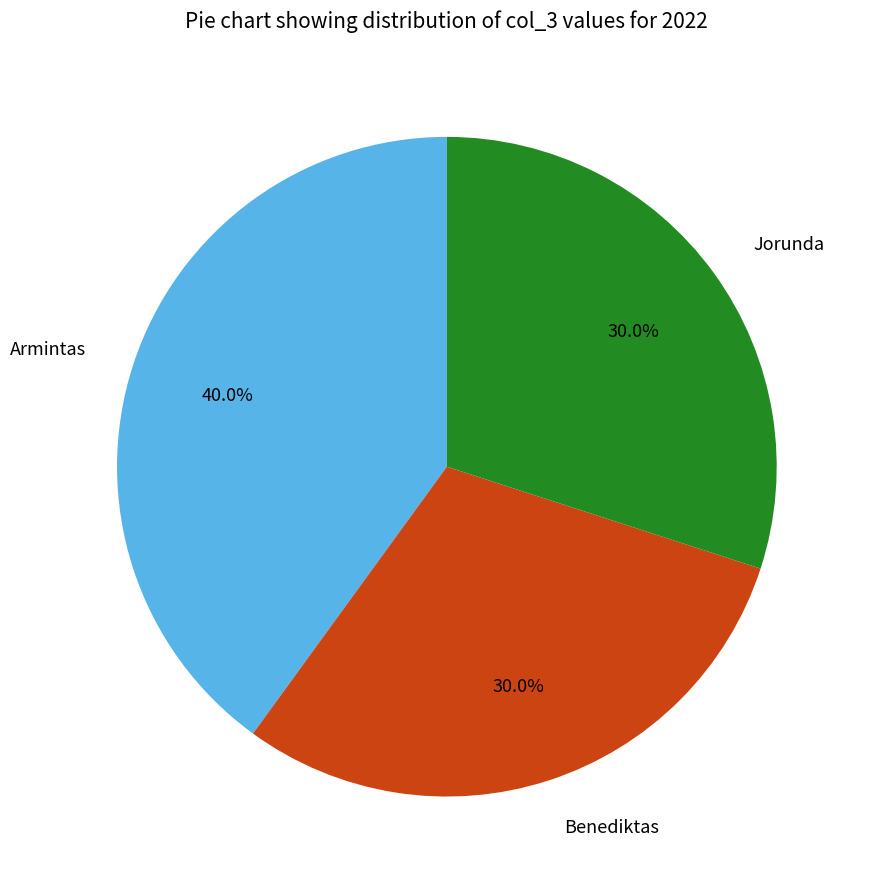

Which slice is the largest?

Armintas